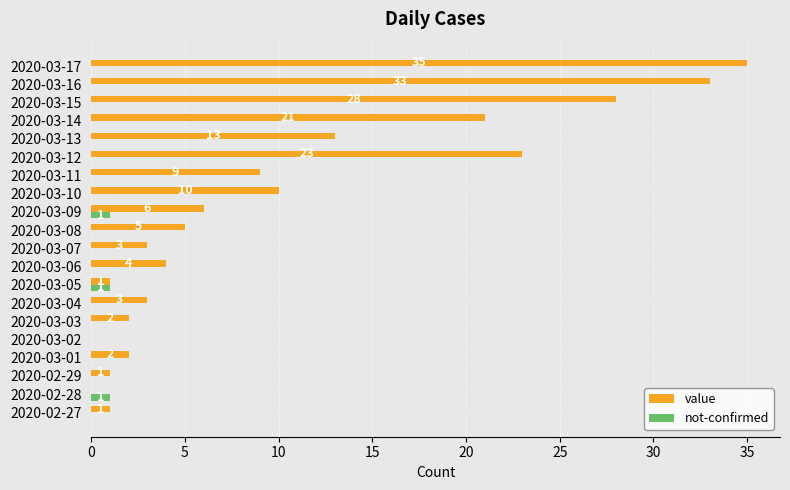

The value of value at 2020-03-11 is 12. True or false?

False